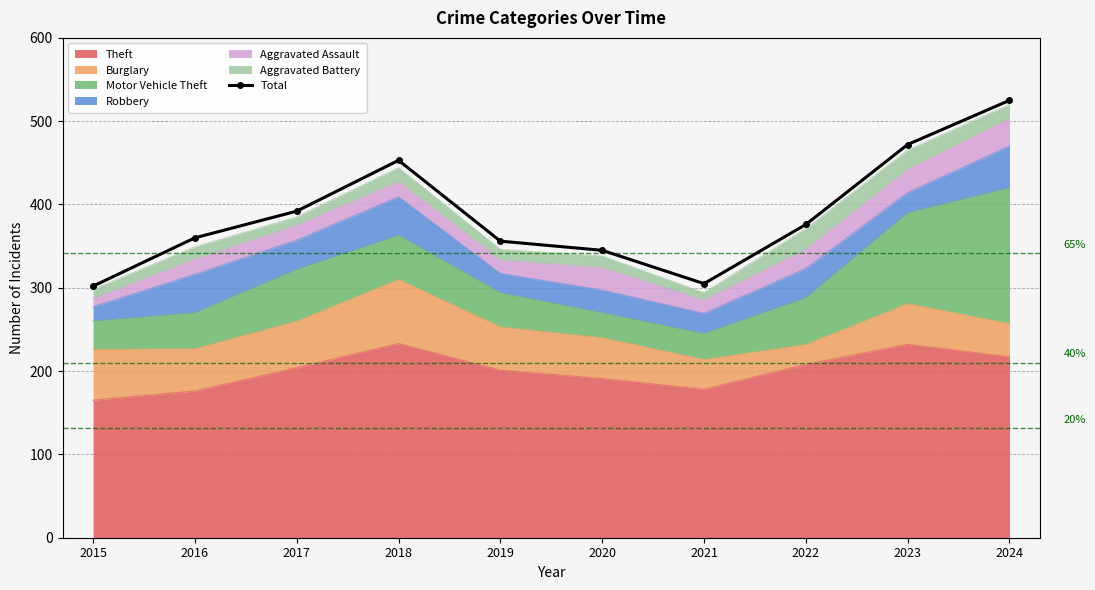

How many lines are shown in the chart?

1